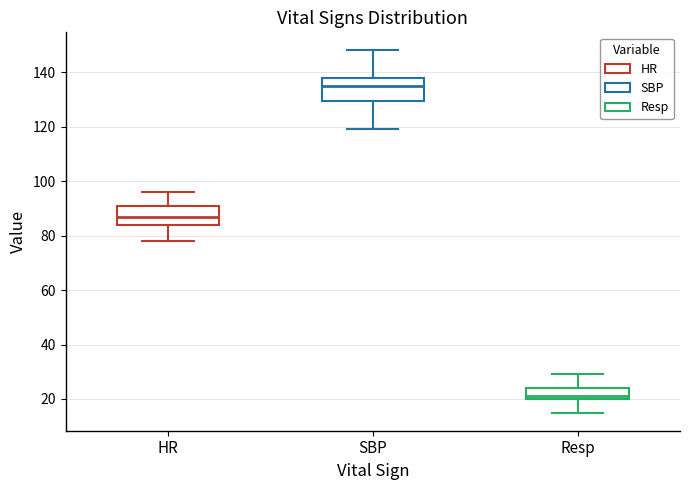

Reading left to right, transcribe this box plot: for each box, give where its median line is, the range the box spans, and where its two whiskers end, as read against the y-axis. The values are not printed on the chart, so give them approximately, as read against the axis.

HR: median 88, box 84 to 90, whiskers 78 to 96
SBP: median 136, box 130 to 138, whiskers 120 to 148
Resp: median 22, box 20 to 24, whiskers 16 to 30